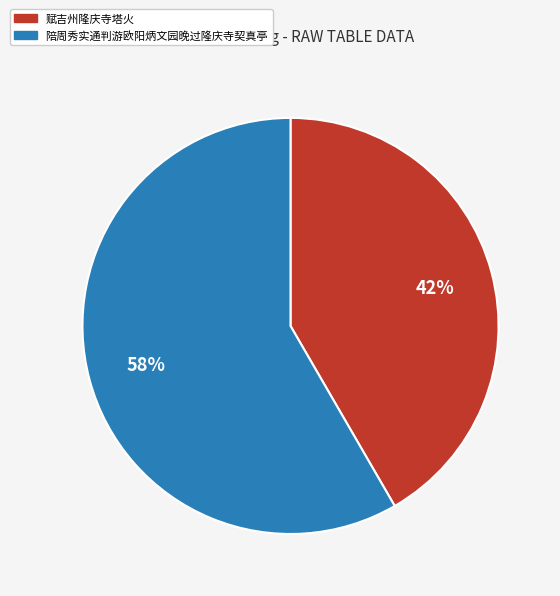

Is there any slice that represents more than half of the pie?

Yes